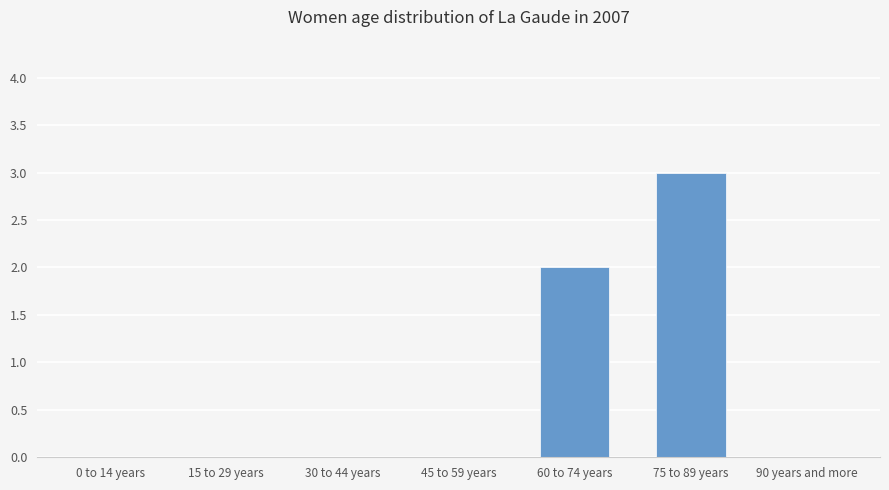

What is the change in value from 0 to 14 years to 60 to 74 years?

+2